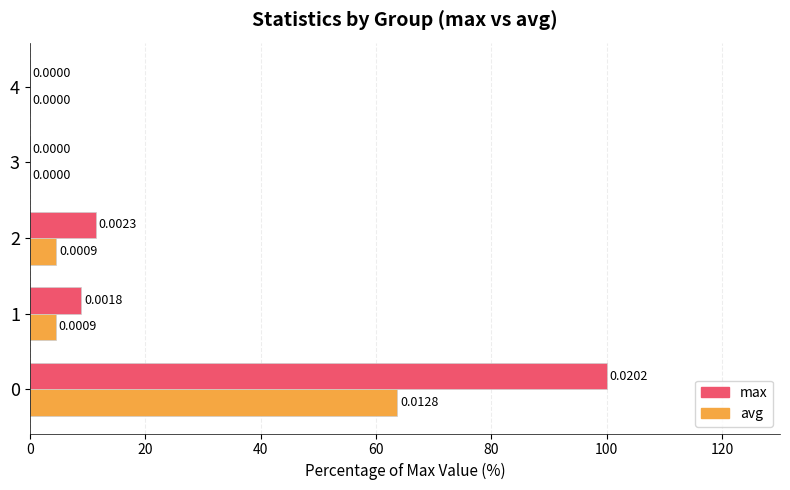

Is the value of max at 0 greater than the value of avg at 0?

Yes